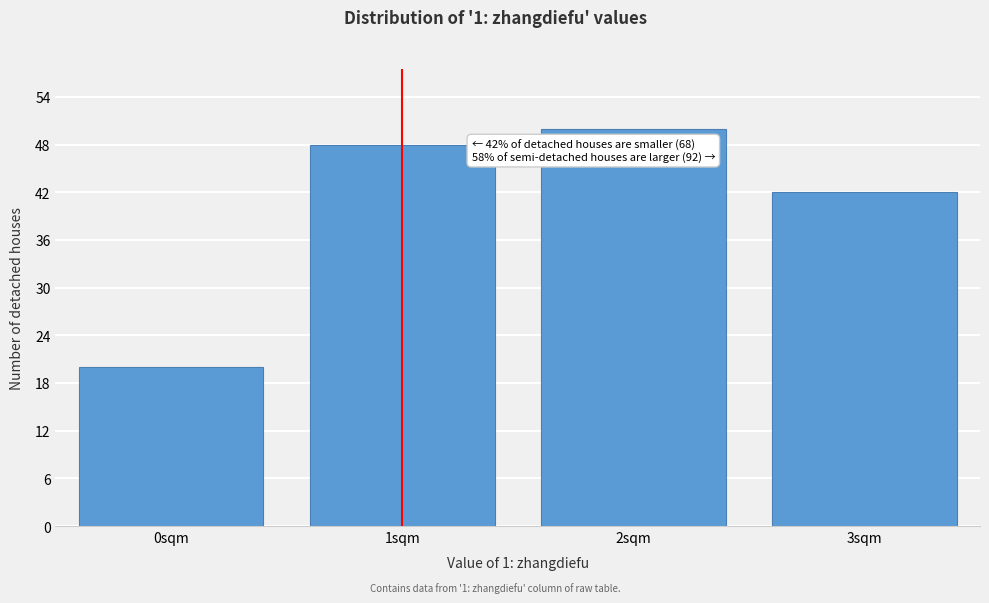

Reading left to right, extract all data points from this chart.

20	48	50	42